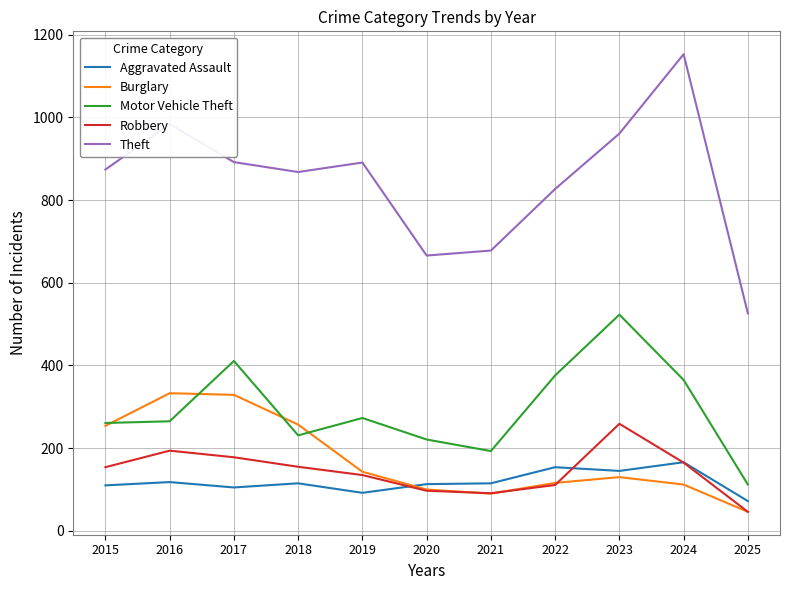

At which category does Robbery reach its first local peak?

2016